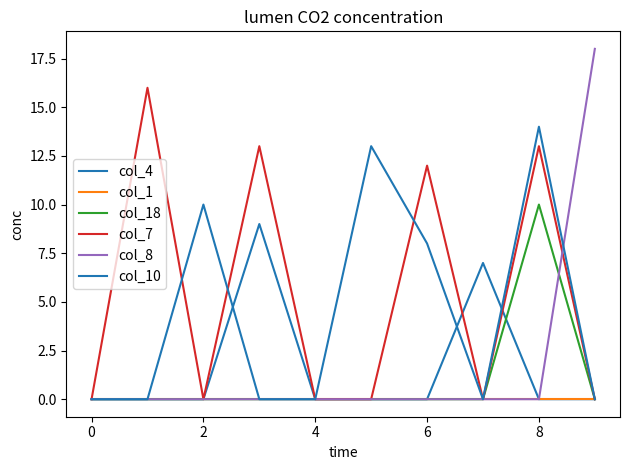

How many lines are shown in the chart?

6